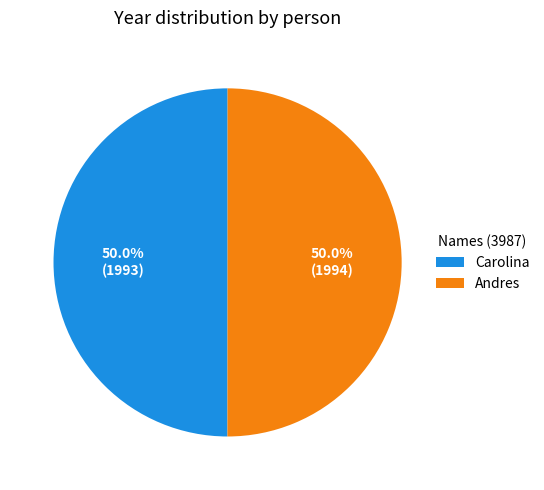

To the nearest percent, what is the average slice percentage?

50%